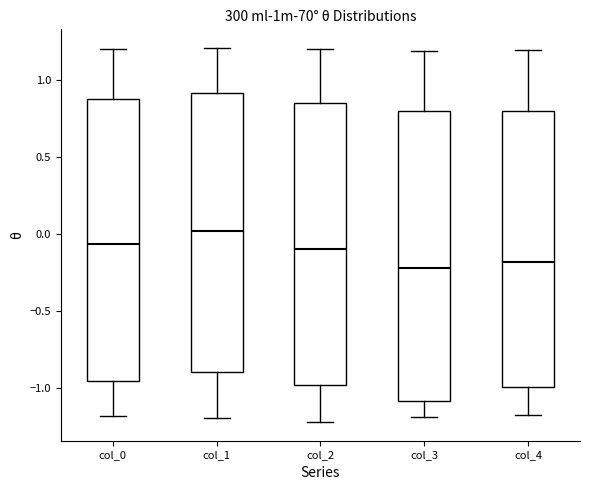

Reading left to right, read every box against the y-axis: the position of its median line, the range the box covers, and the ends of its whiskers. The values are not printed on the chart, so give them approximately, as read against the axis.

col_0: median -0.05, box -0.95 to 0.90, whiskers -1.20 to 1.20
col_1: median 0.00, box -0.90 to 0.90, whiskers -1.20 to 1.20
col_2: median -0.10, box -1.00 to 0.85, whiskers -1.20 to 1.20
col_3: median -0.20, box -1.10 to 0.80, whiskers -1.20 to 1.20
col_4: median -0.20, box -1.00 to 0.80, whiskers -1.20 to 1.20